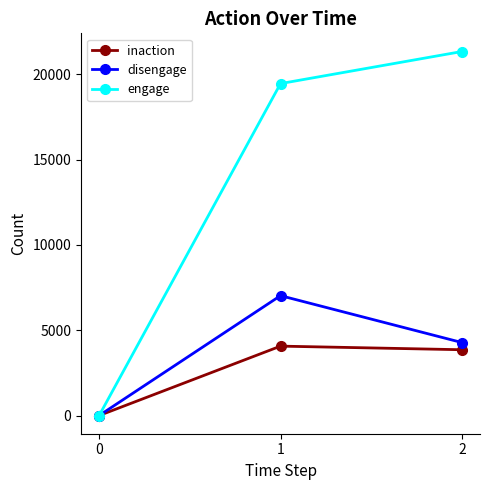

List the labels in order of inaction value, largest first.

1, 2, 0